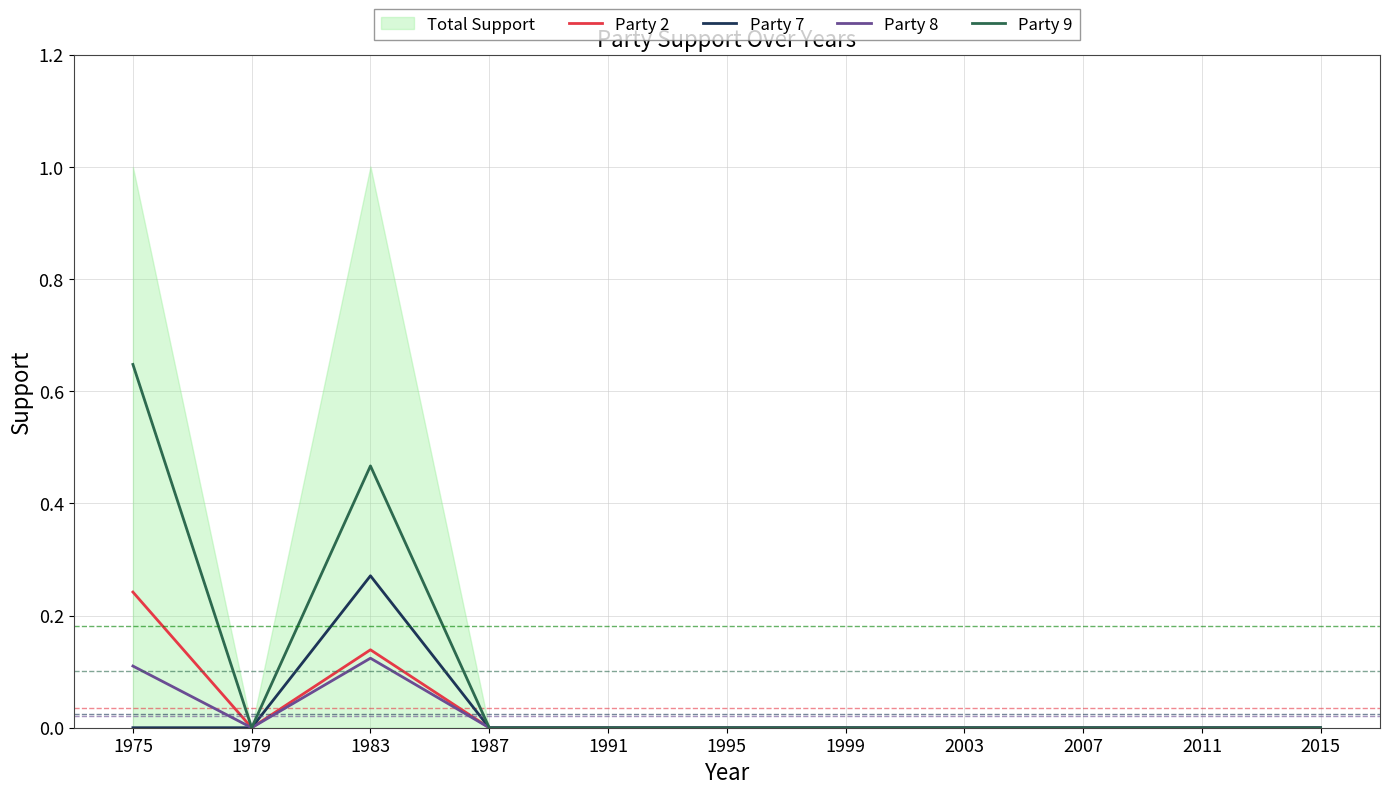

At which category does Party 8 reach its first local valley?

1979